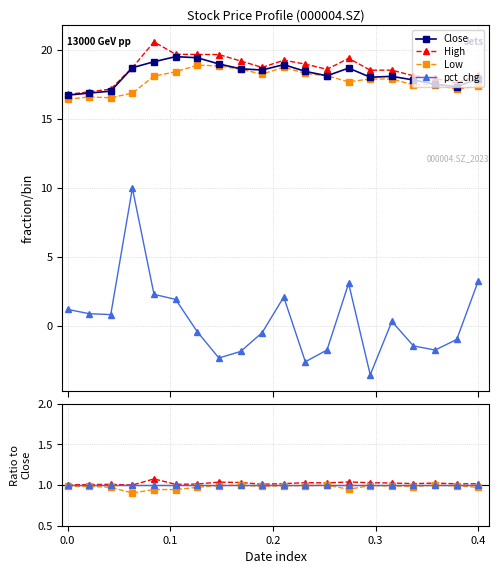

What is the value of the pct_chg point at the 5th from the left?

2.3